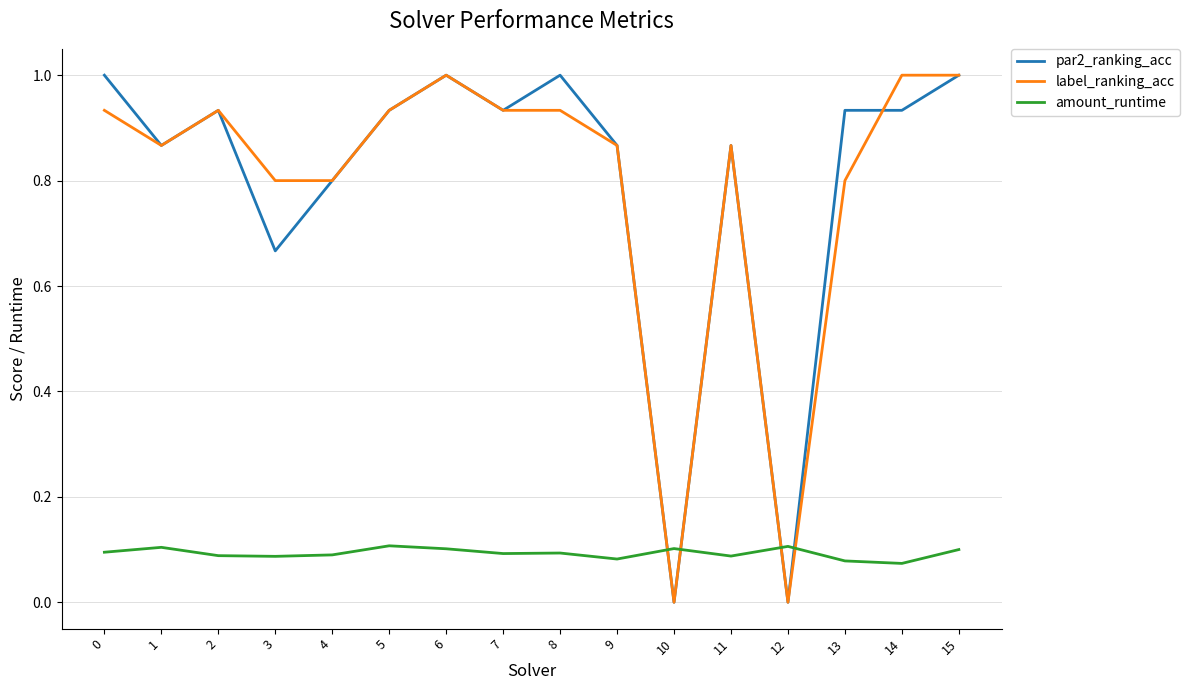

At how many categories does at least one series exceed 0?

16